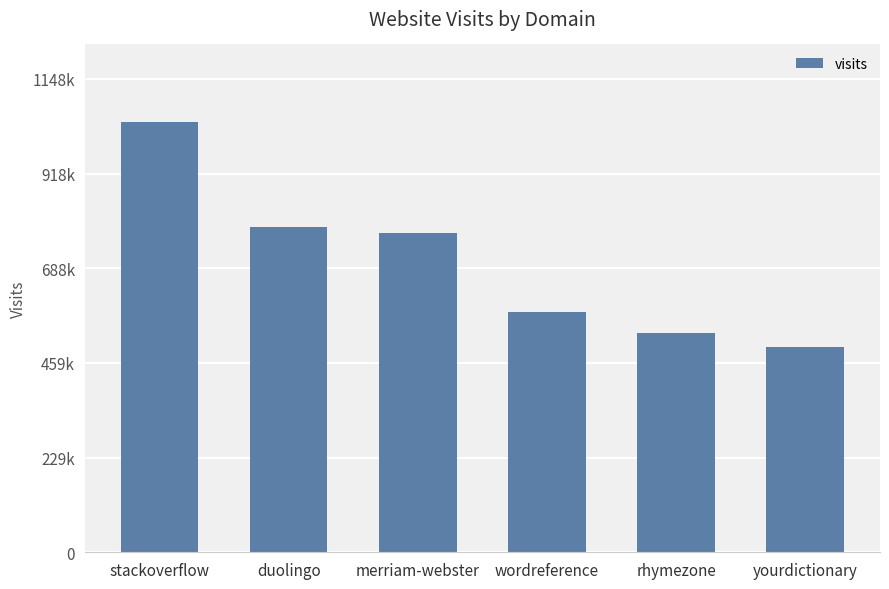

List the labels in order of value, smallest first.

yourdictionary, rhymezone, wordreference, merriam-webster, duolingo, stackoverflow